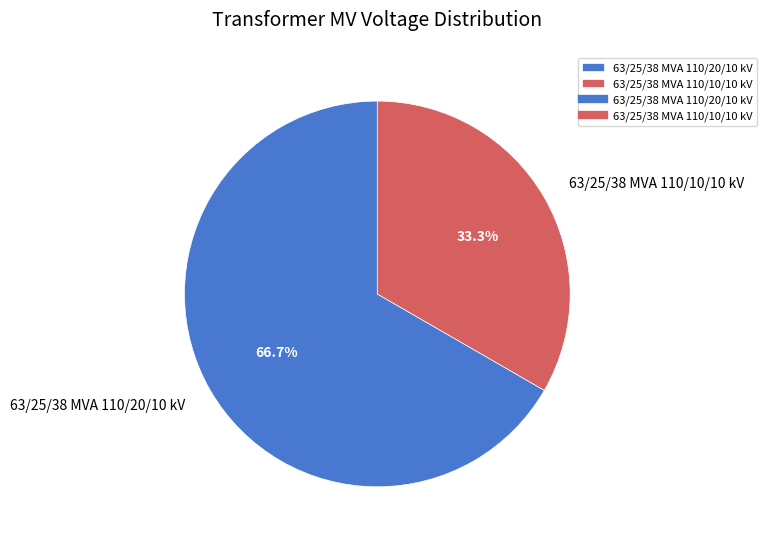

What portion of the pie excludes 63/25/38 MVA 110/20/10 kV?

33.3%